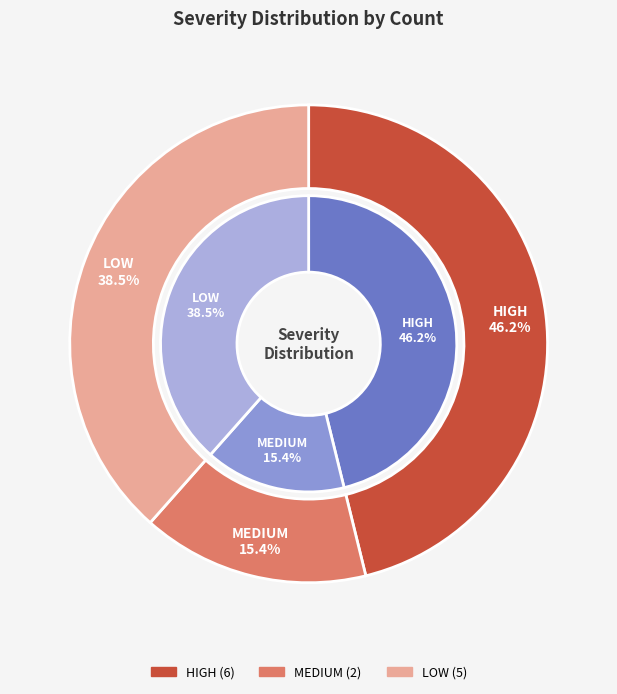

To the nearest percent, what portion does LOW represent?

38%